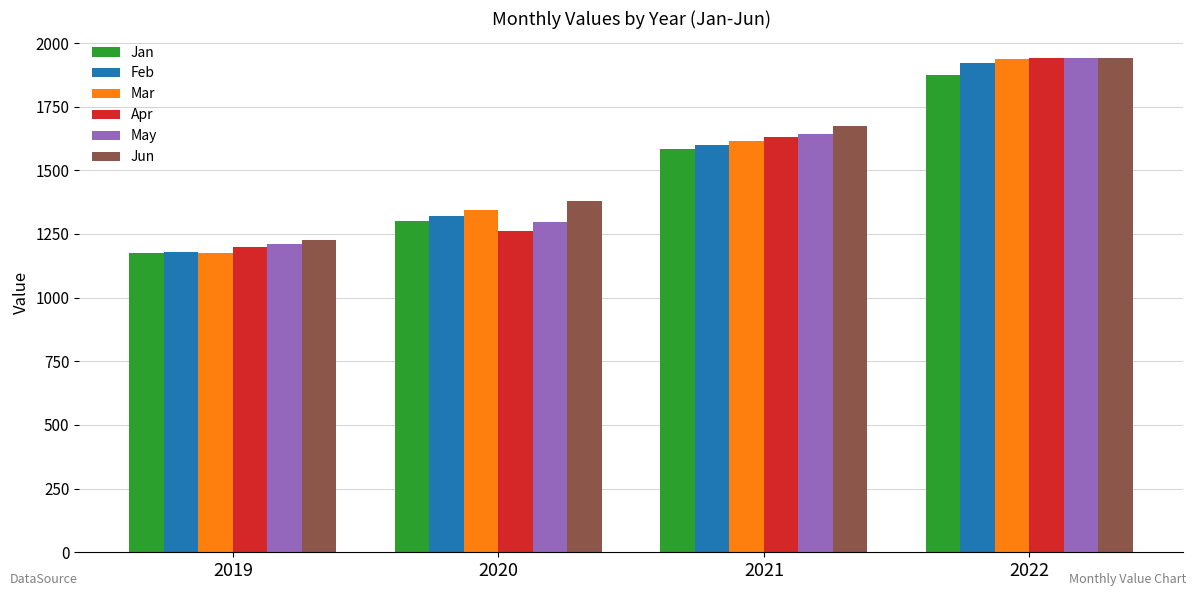

At how many categories does at least one series exceed 1873?

1